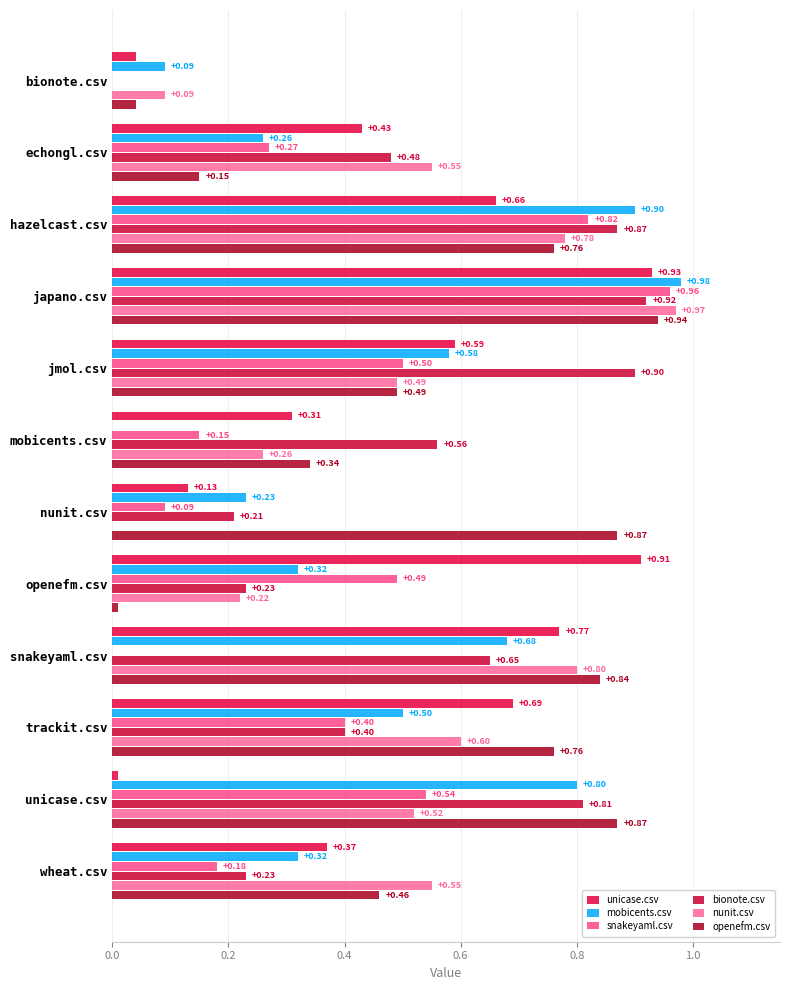

How many distinct data groups are displayed?

6